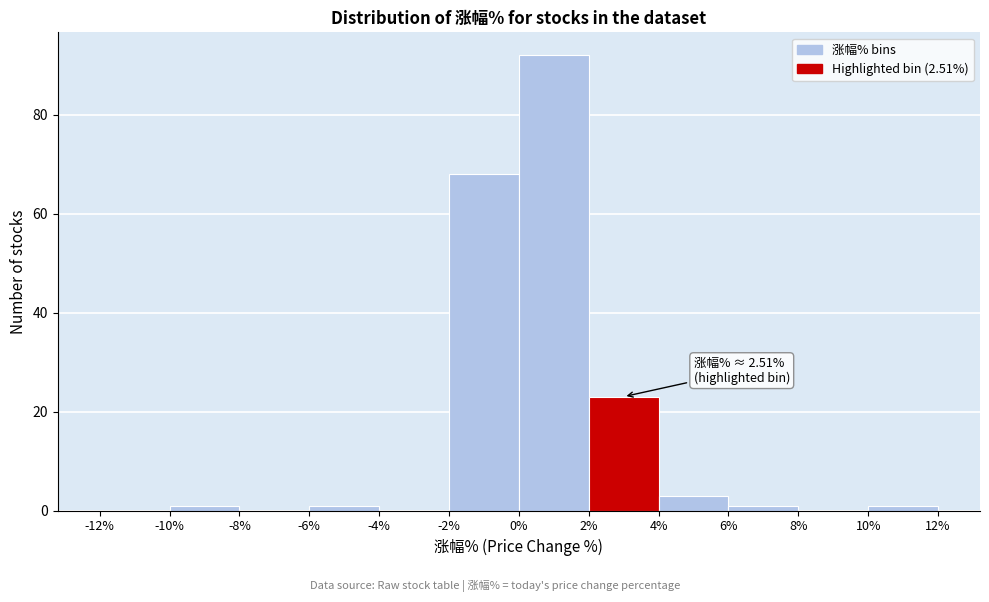

Which range on the x-axis has the tallest bar?

0% to 2%